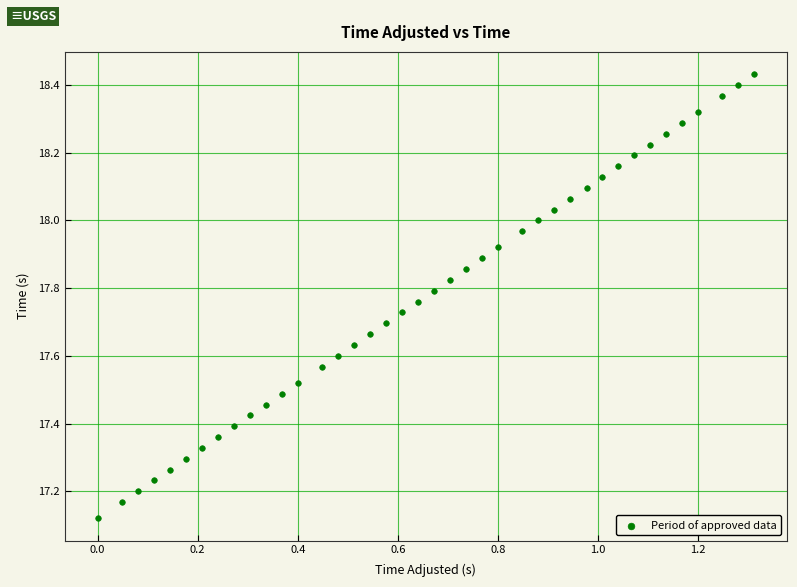

What is the range of X values (max minus min)?

1.3